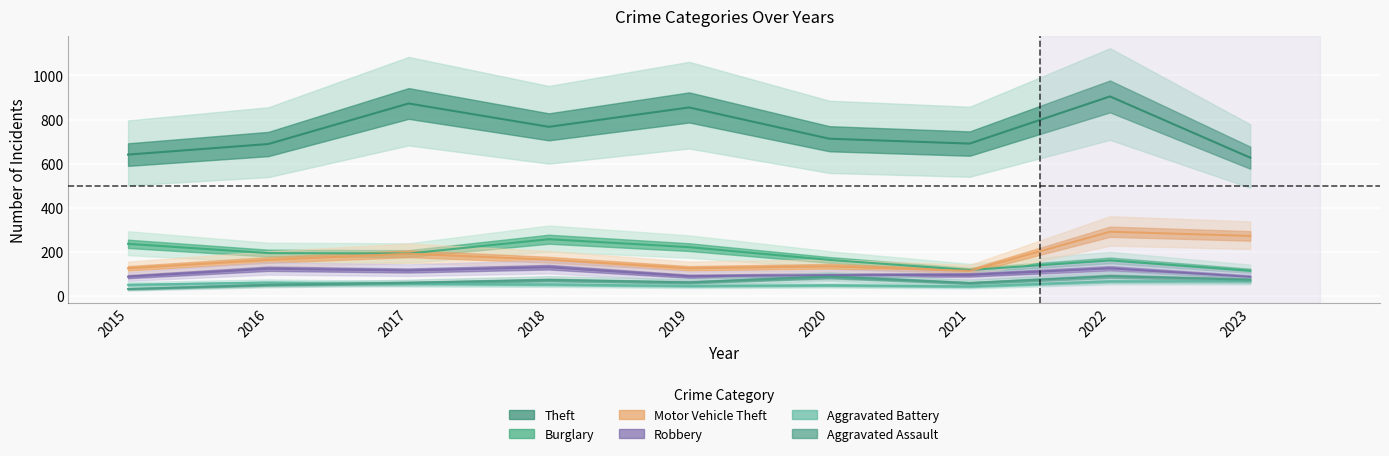

Which series has the largest range (max minus min)?

Theft